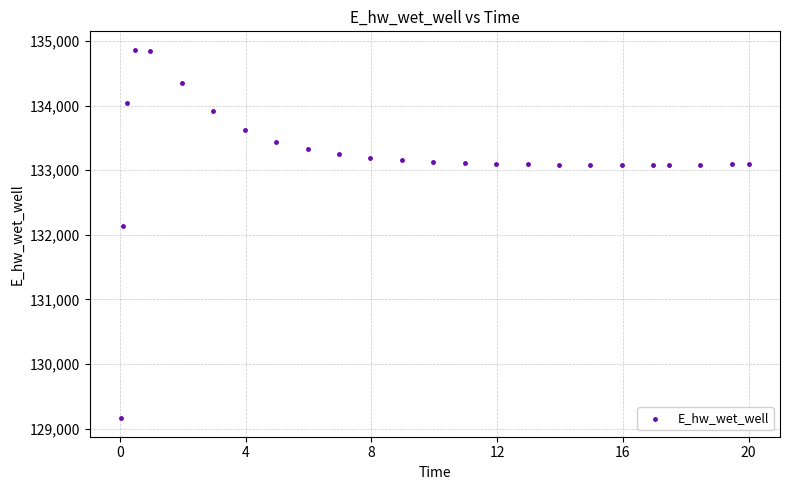

What is the range of Y values (max minus min)?

5706.5